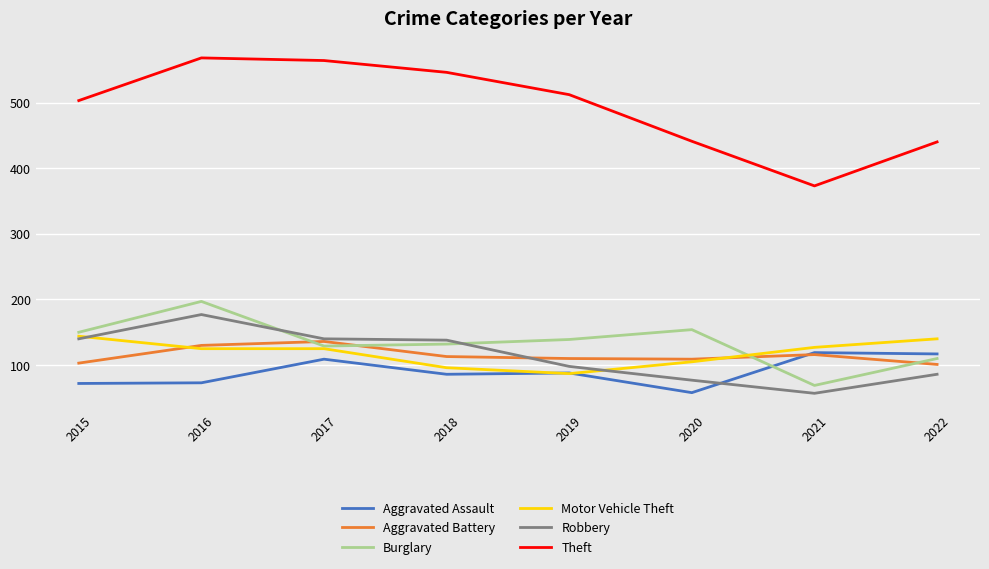

At which category is the sum across all series the highest?

2016